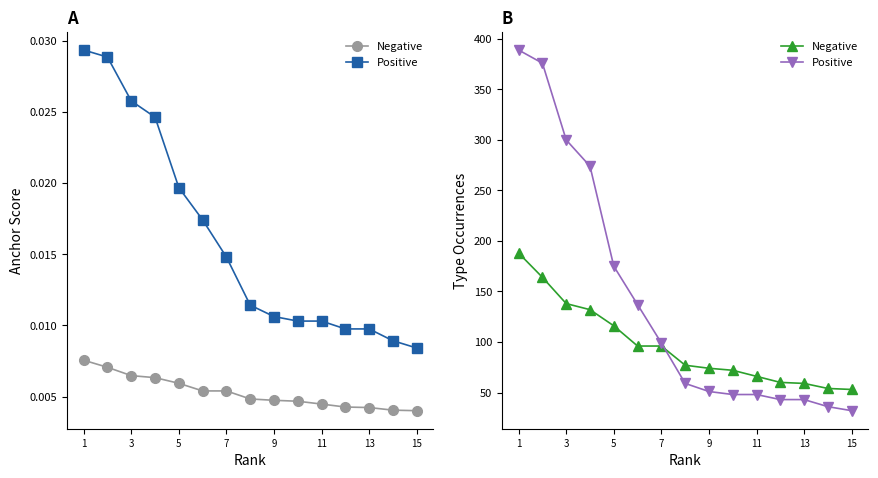

True or false: Positive has a value of 14 at 13.

False